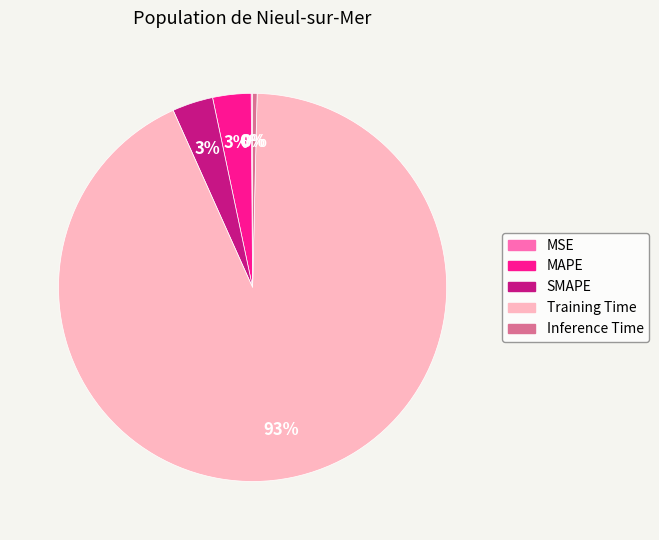

To the nearest percent, what is the average slice percentage?

20%